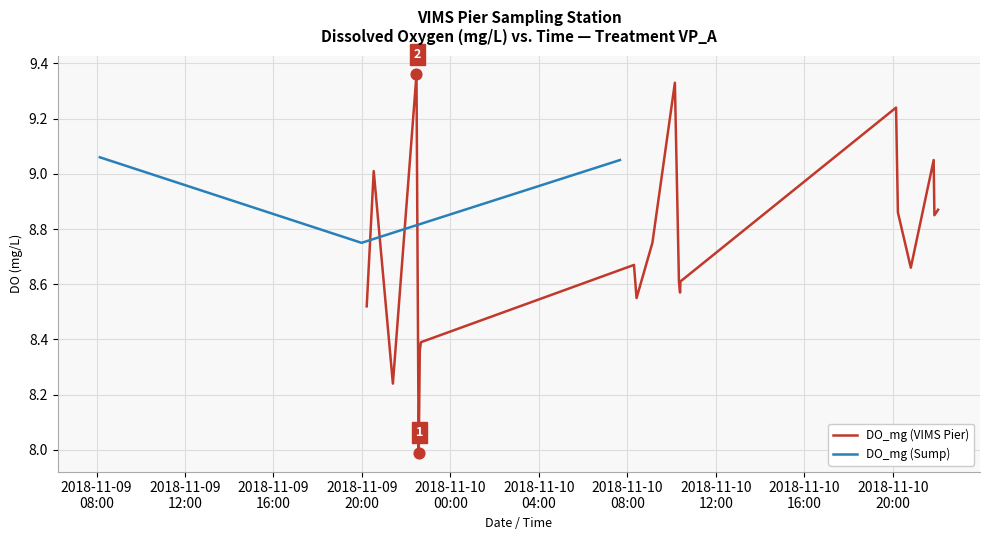

Which series has the largest Y range (max minus min)?

DO_mg (VIMS Pier)